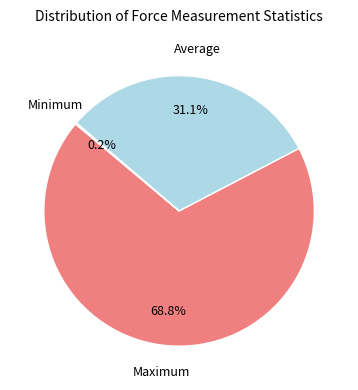

To the nearest percent, what is the difference between the largest and smallest slice percentages?

69%